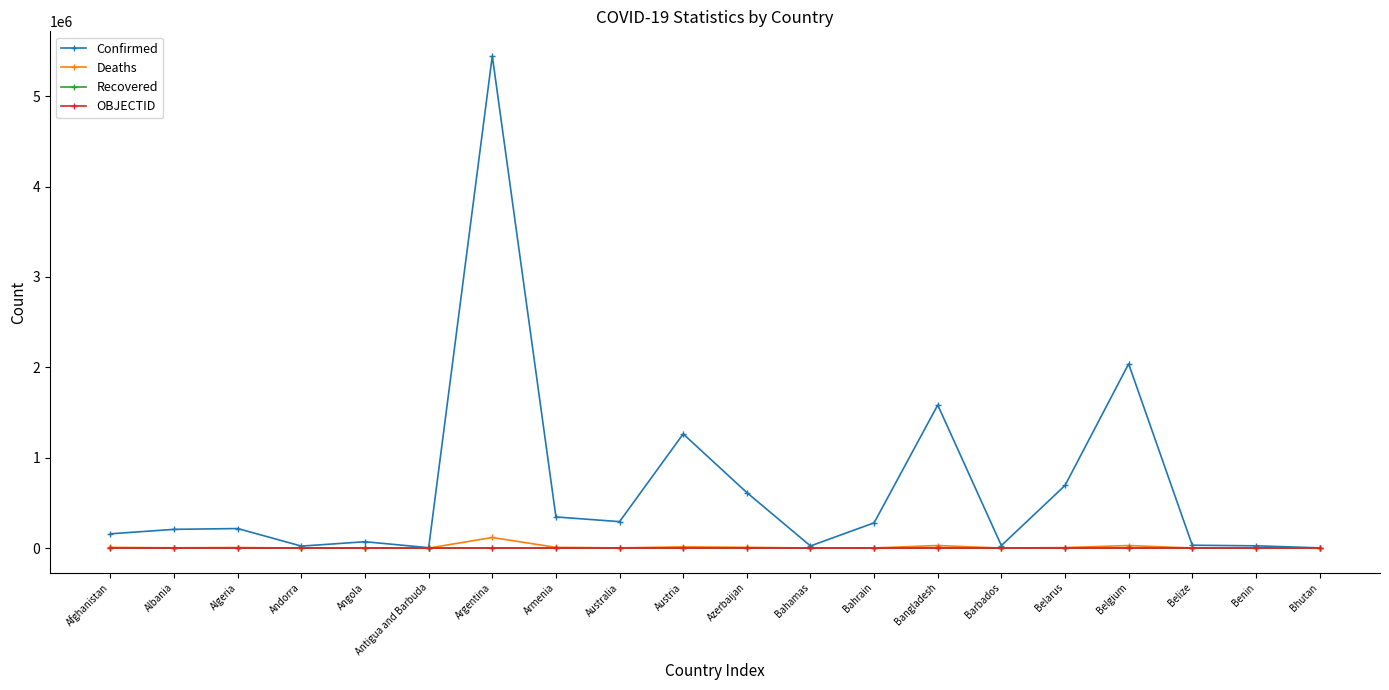

Which series has the widest spread of values?

Confirmed